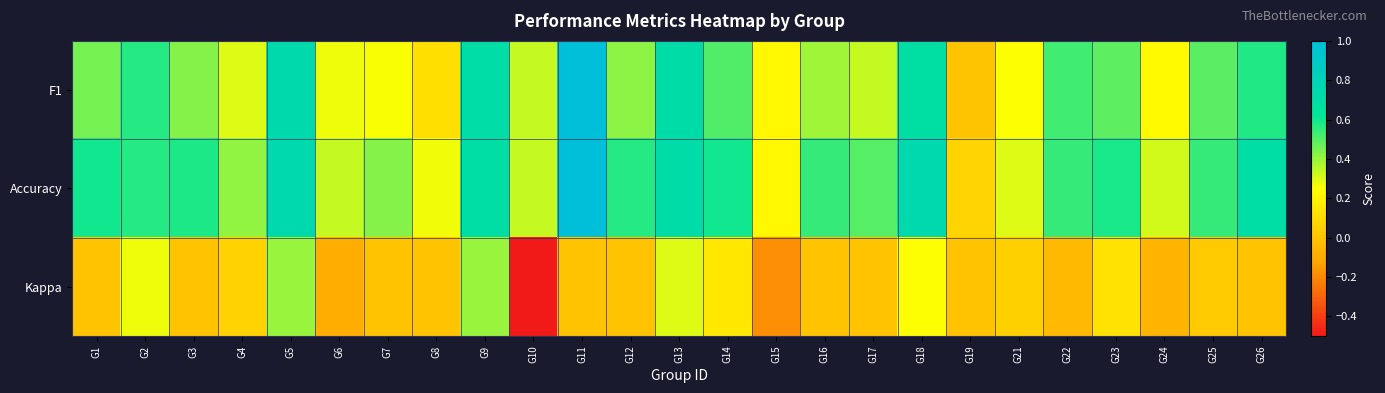

Reading right to left, extract all data points from this chart.

F1: G26=0.6	G25=0.5	G24=0.2	G23=0.5	G22=0.5	G21=0.3	G19=0.0	G18=0.7	G17=0.3	G16=0.4	G15=0.2	G14=0.5	G13=0.7	G12=0.4	G11=1.0	G10=0.3	G9=0.7	G8=0.1	G7=0.3	G6=0.3	G5=0.7	G4=0.3	G3=0.4	G2=0.6	G1=0.5
Accuracy: G26=0.7	G25=0.5	G24=0.3	G23=0.6	G22=0.5	G21=0.3	G19=0.1	G18=0.8	G17=0.5	G16=0.5	G15=0.2	G14=0.6	G13=0.7	G12=0.6	G11=1.0	G10=0.3	G9=0.7	G8=0.3	G7=0.4	G6=0.3	G5=0.8	G4=0.4	G3=0.6	G2=0.6	G1=0.6
Kappa: G26=0.0	G25=0.0	G24=-0.1	G23=0.1	G22=-0.0	G21=0.1	G19=0.0	G18=0.3	G17=0.0	G16=0.0	G15=-0.2	G14=0.2	G13=0.3	G12=0.0	G11=0.0	G10=-0.5	G9=0.4	G8=0.0	G7=0.0	G6=-0.1	G5=0.4	G4=0.1	G3=0.0	G2=0.3	G1=0.0